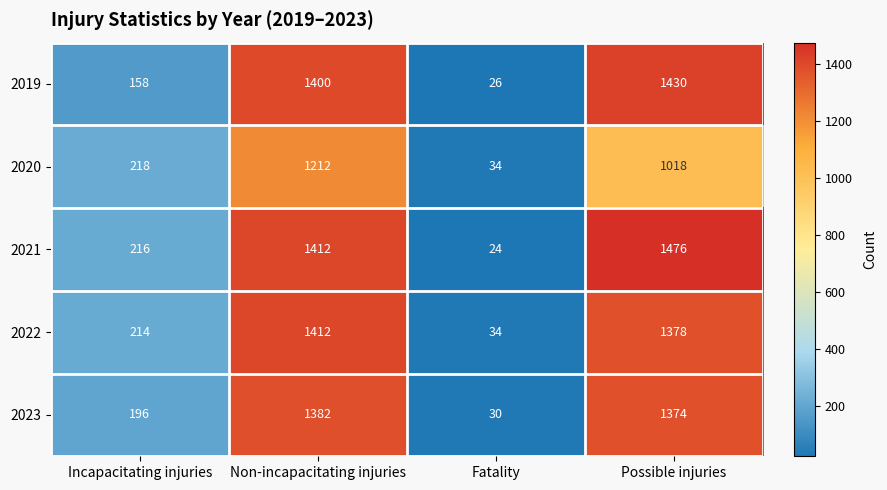

At which category is the sum across all series the highest?

Non-incapacitating injuries